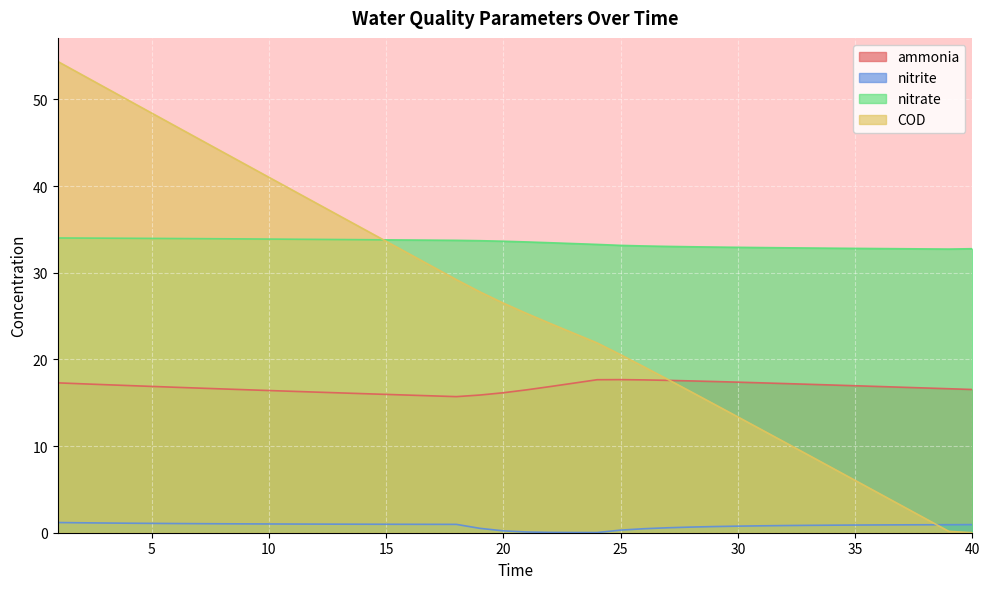

Between 20 and 30, which is larger?

30